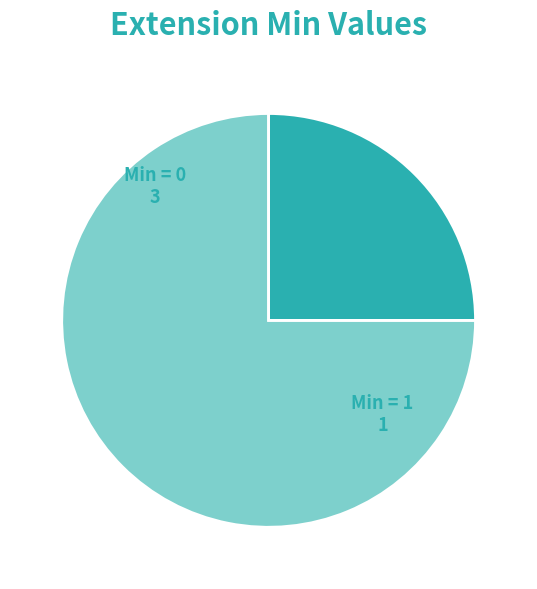

Is Min = 0 the majority of the pie?

Yes